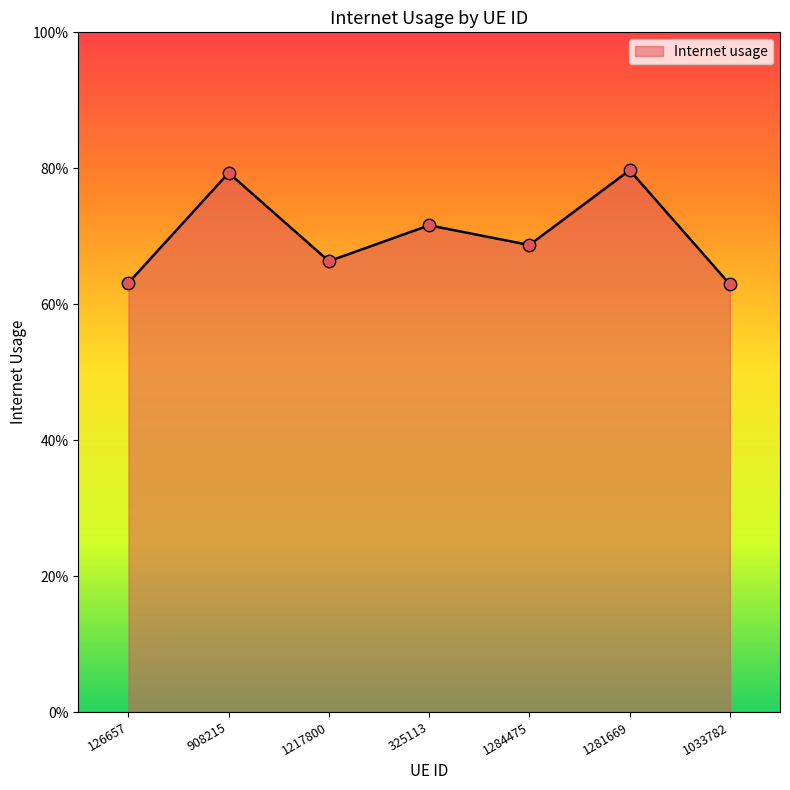

Does the chart have visible grid lines?

No